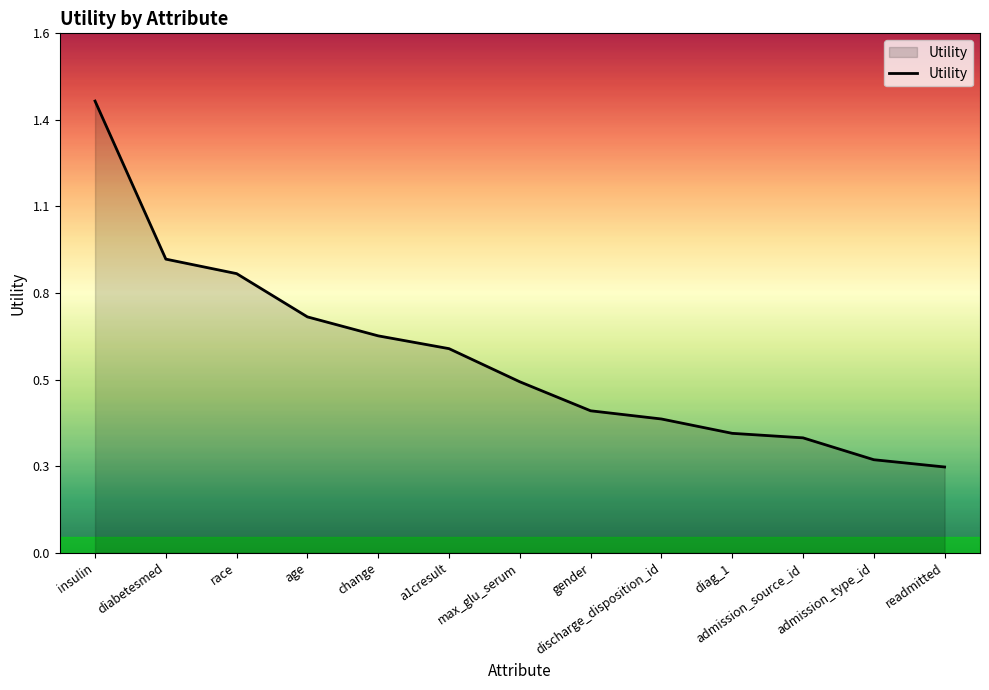

What is the label of the 2nd point from the right?

admission_type_id